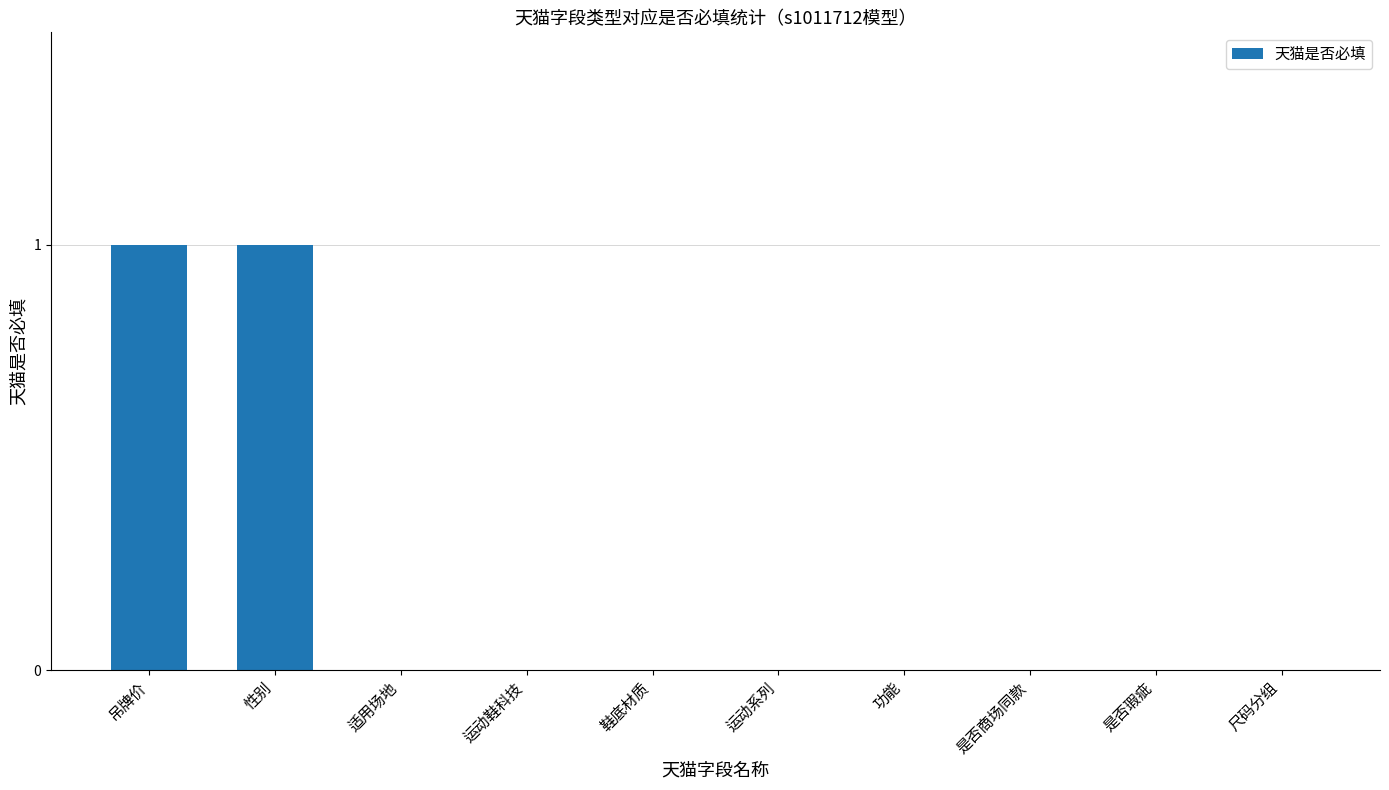

Reading left to right, extract all data points from this chart.

吊牌价=1	性别=1	适用场地=0	运动鞋科技=0	鞋底材质=0	运动系列=0	功能=0	是否商场同款=0	是否瑕疵=0	尺码分组=0